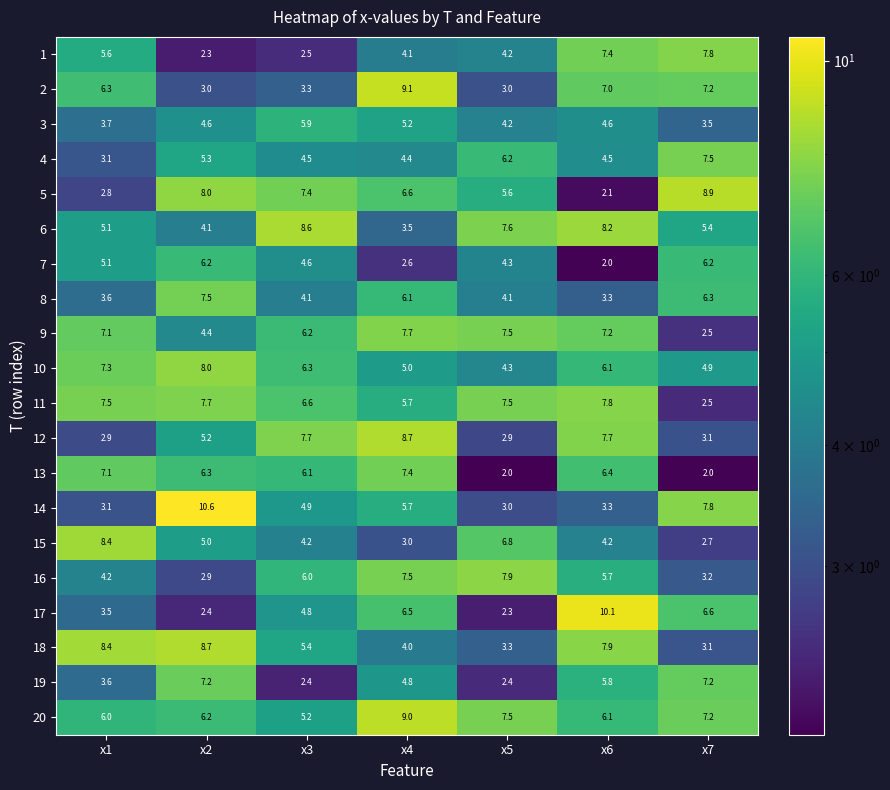

Between x2 and x6, which series saw the biggest shift?

17